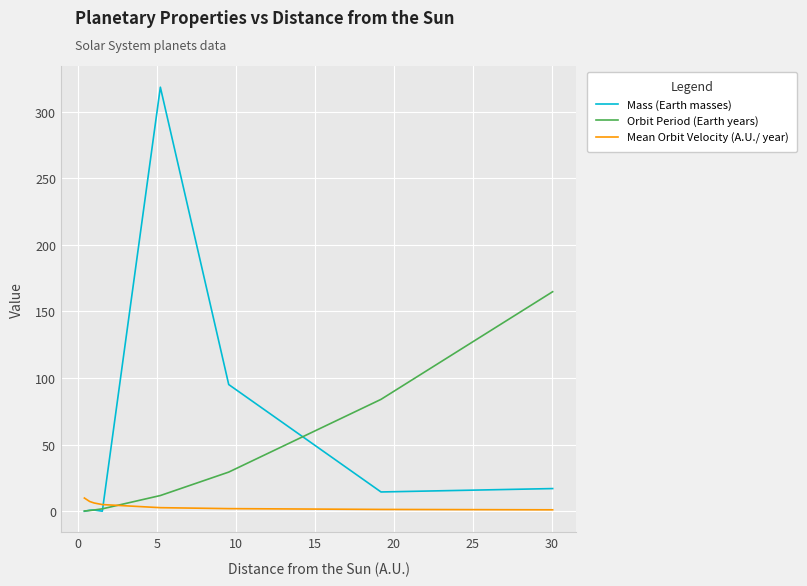

Which series has the widest spread of values?

Mass (Earth masses)